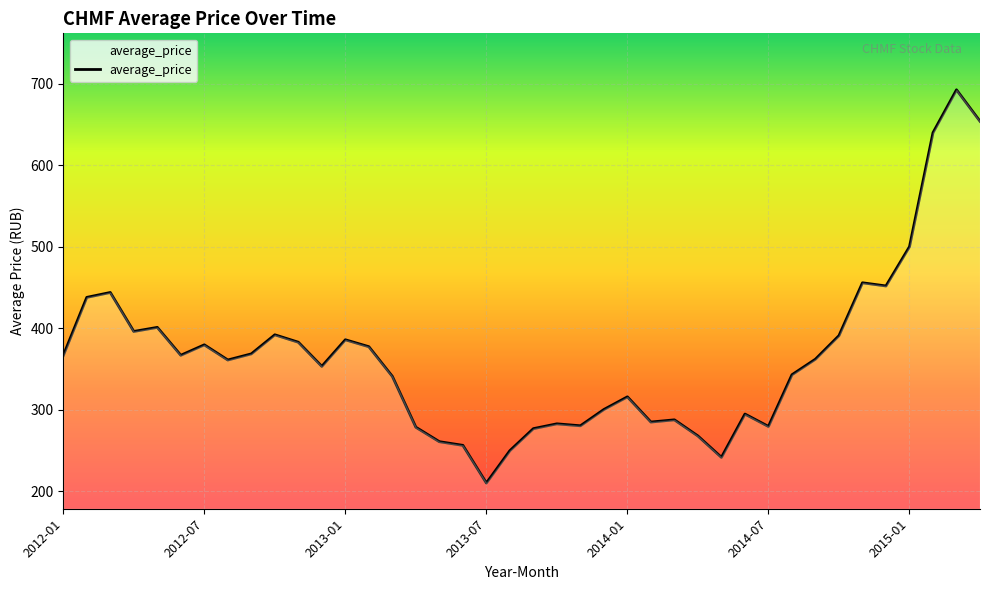

What is the smallest value displayed?

210.3